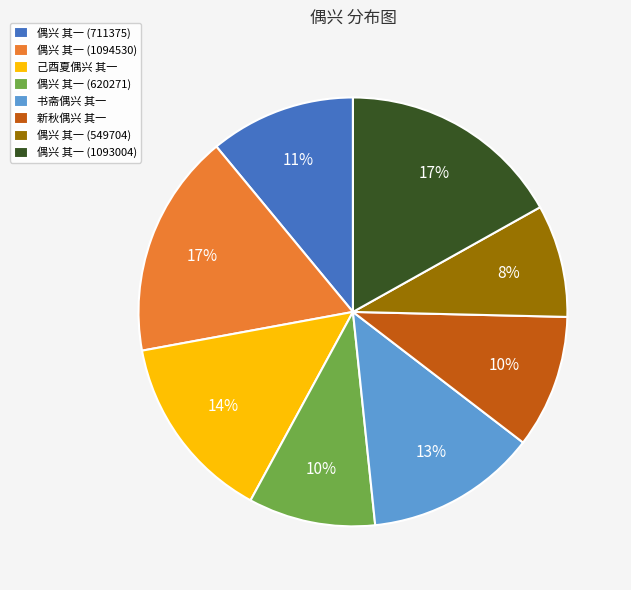

To the nearest percent, what is the difference between the 偶兴 其一 (1094530) and 新秋偶兴 其一 slice percentages?

7%